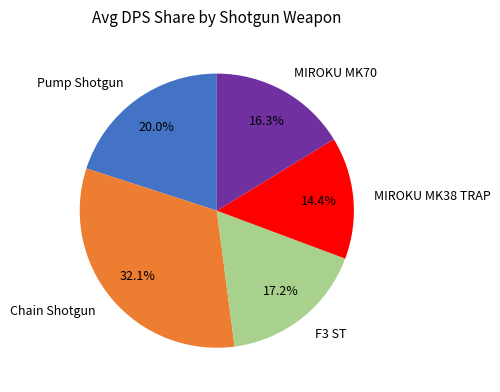

Count the number of slices in the pie.

5